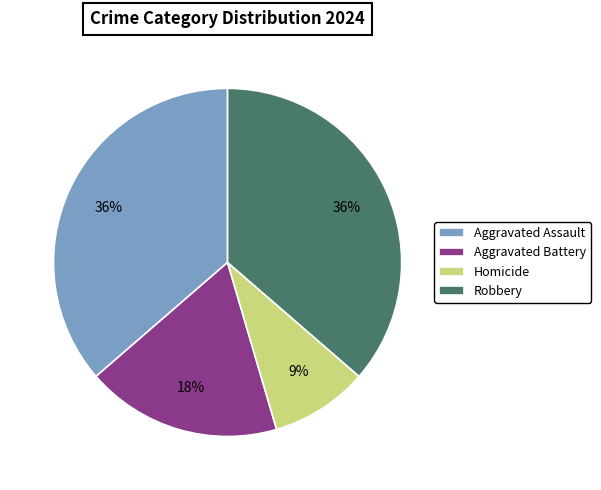

What is the smallest slice in the pie chart?

Homicide